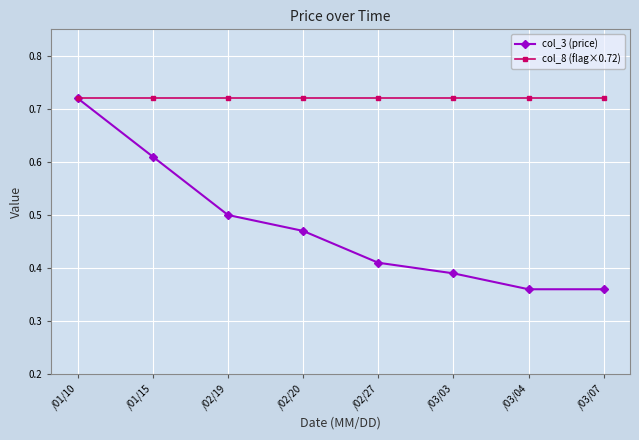

Which category has the highest value in the col_3 (price) series?

/01/10